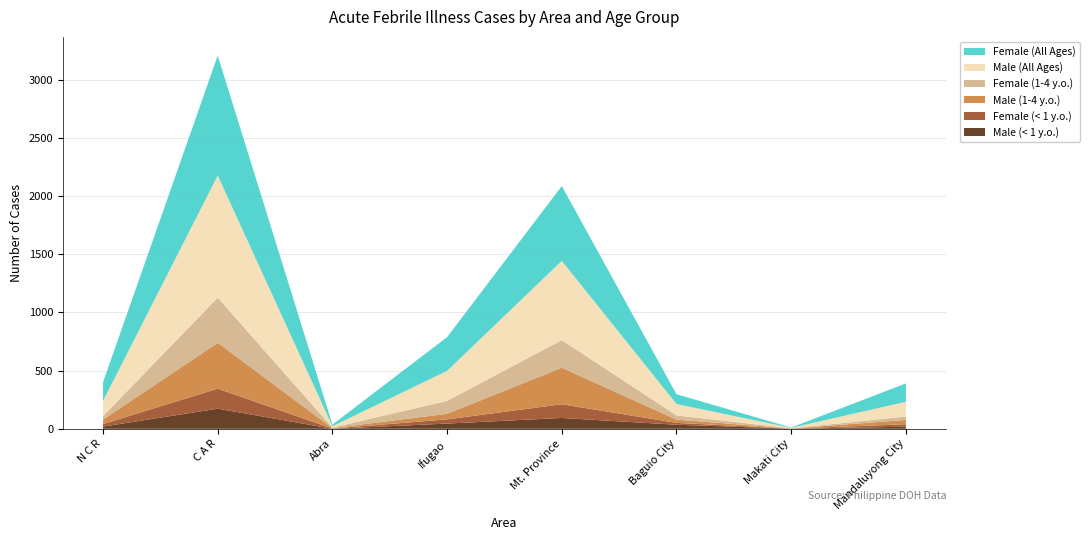

Reading left to right, what are all the values shown in this chart?

Male (< 1 y.o.): N C R=19	C A R=173	Abra=0	Ifugao=45	Mt. Province=93	Baguio City=35	Makati City=1	Mandaluyong City=18
Female (< 1 y.o.): N C R=22	C A R=172	Abra=2	Ifugao=36	Mt. Province=118	Baguio City=16	Makati City=1	Mandaluyong City=21
Male (1-4 y.o.): N C R=38	C A R=394	Abra=4	Ifugao=48	Mt. Province=314	Baguio City=28	Makati City=1	Mandaluyong City=37
Female (1-4 y.o.): N C R=30	C A R=388	Abra=4	Ifugao=111	Mt. Province=237	Baguio City=36	Makati City=1	Mandaluyong City=29
Male (All Ages): N C R=131	C A R=1049	Abra=12	Ifugao=258	Mt. Province=681	Baguio City=98	Makati City=4	Mandaluyong City=127
Female (All Ages): N C R=161	C A R=1031	Abra=14	Ifugao=290	Mt. Province=643	Baguio City=84	Makati City=3	Mandaluyong City=158